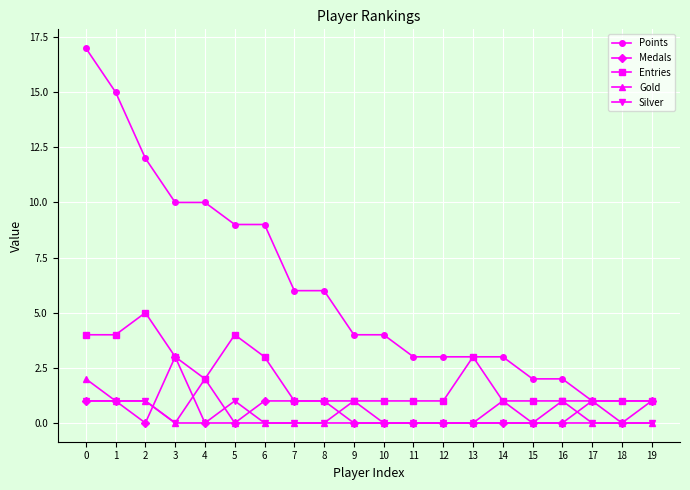

What is the difference between the Silver values at 1 and 17?

1